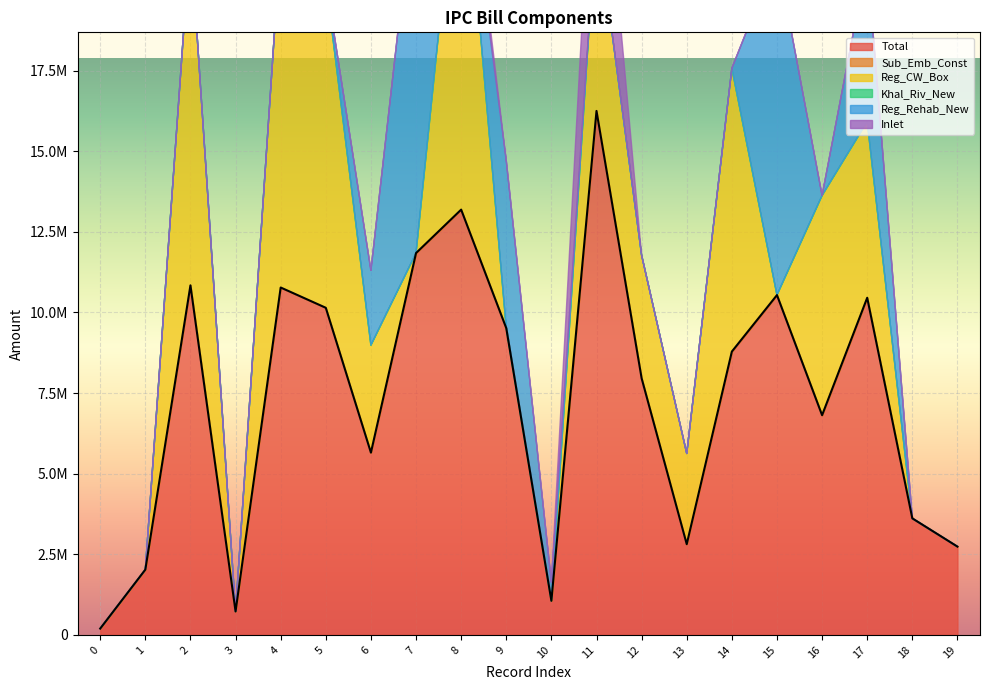

Reading left to right, transcribe all the data shown in this chart.

Total: 196065.0	2023547.0	10838735.2	726467.0	10771949.0	10143306.0	5651436.0	11839895.0	13186986.0	9511648.0	1056849.0	16247451.0	7957939.0	2812680.0	8785607.0	10537128.0	6812796.0	10453953.0	3613394.0	2737897.0
Sub_Emb_Const: 0.0	0.0	0.0	0.0	0.0	0.0	0.0	0.0	0.0	0.0	0.0	0.0	0.0	0.0	0.0	0.0	0.0	0.0	0.0	0.0
Reg_CW_Box: 0.0	0.0	10838735.2	0.0	10771949.0	10143306.0	3331725.0	0.0	12285185.1	0.0	0.0	6037755.5	3815450.8	2812680.0	8785607.0	0.0	6812796.0	5464314.8	0.0	0.0
Khal_Riv_New: 0.0	0.0	0.0	0.0	0.0	0.0	0.0	0.0	0.0	0.0	0.0	0.0	0.0	0.0	0.0	0.0	0.0	0.0	0.0	0.0
Reg_Rehab_New: 0.0	0.0	0.0	0.0	0.0	0.0	2319711.0	11839895.0	0.0	5197670.9	577518.6	0.0	0.0	0.0	0.0	10537128.0	0.0	4989638.2	0.0	0.0
Inlet: 0.0	0.0	0.0	0.0	0.0	0.0	0.0	0.0	901800.9	0.0	0.0	4823437.5	0.0	0.0	0.0	0.0	0.0	0.0	0.0	0.0